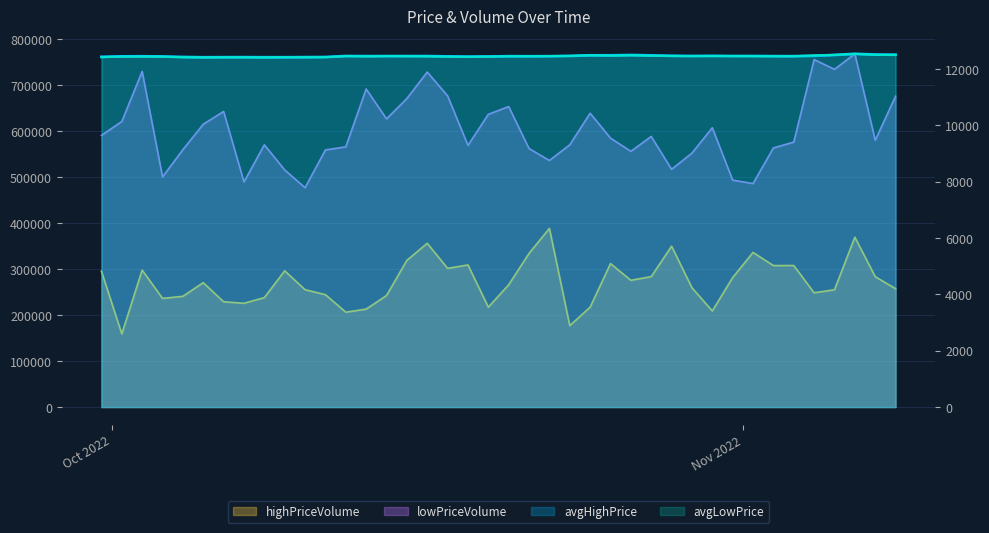

What is the greatest value displayed?

767780